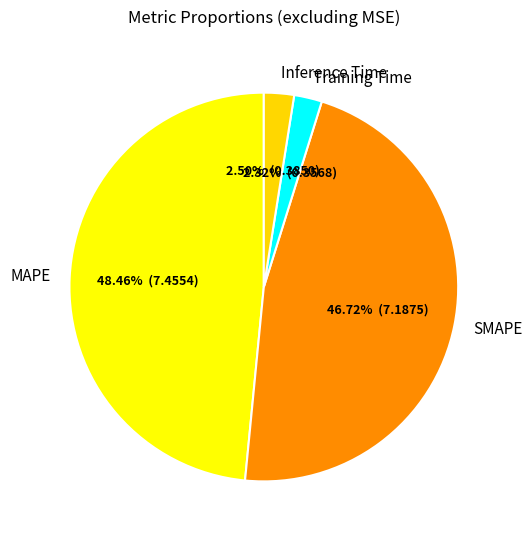

Which category has the biggest portion of the pie?

MAPE